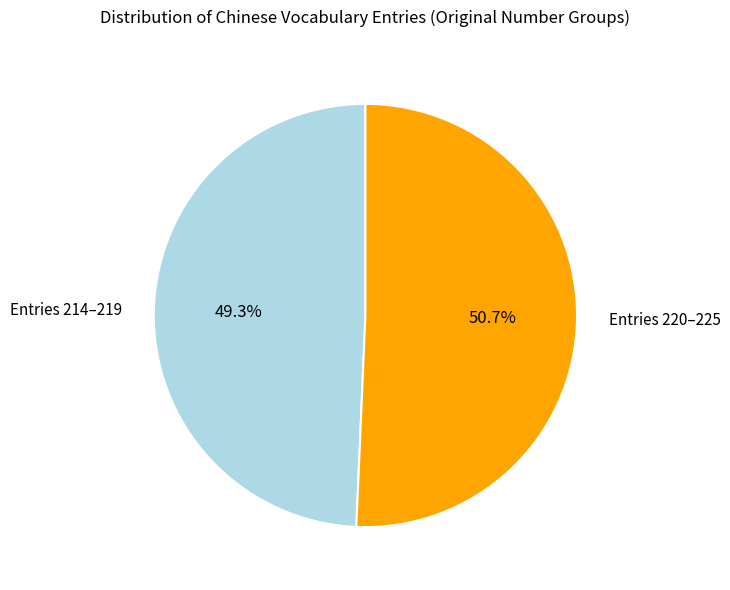

Rank the categories by value from highest to lowest.

Entries 220–225, Entries 214–219